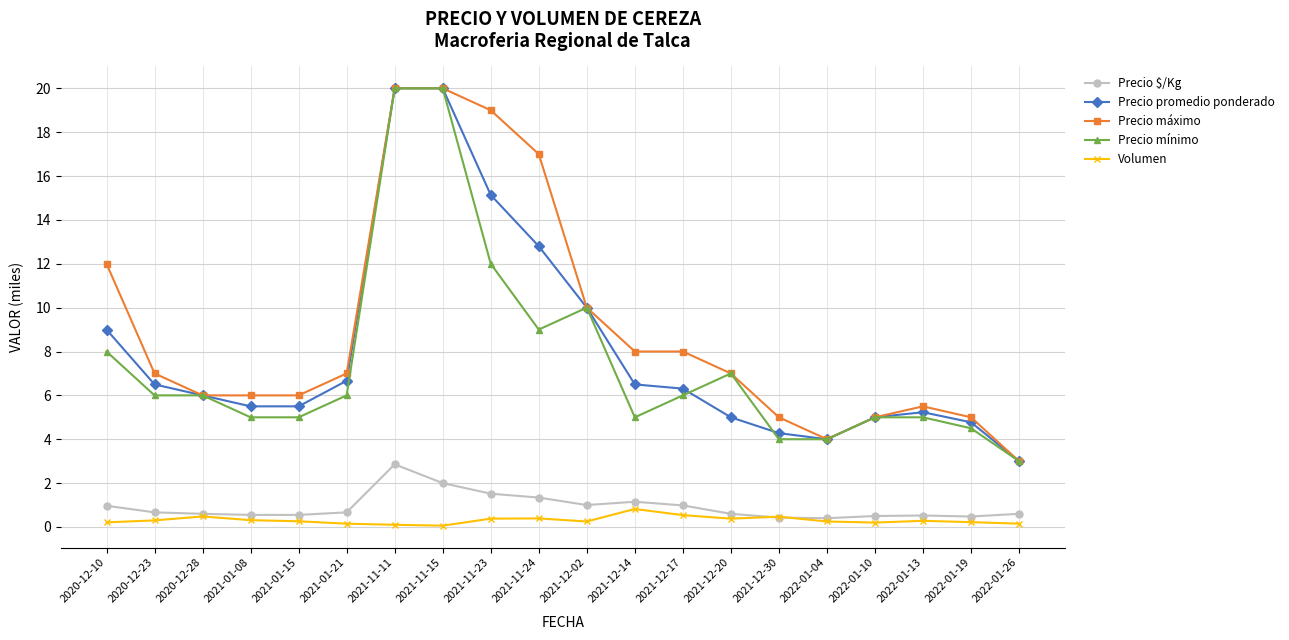

Between 2021-01-08 and 2021-11-24, which series saw the biggest shift?

Precio máximo